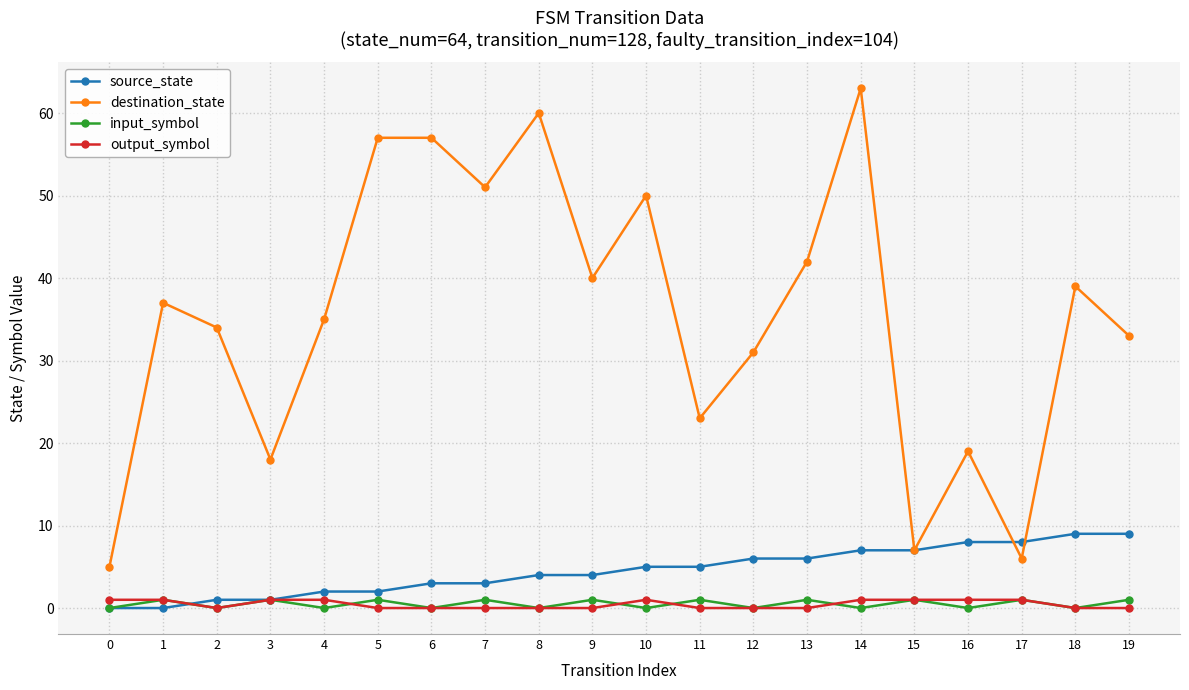

After their last crossing, which series has the higher values: destination_state or source_state?

destination_state